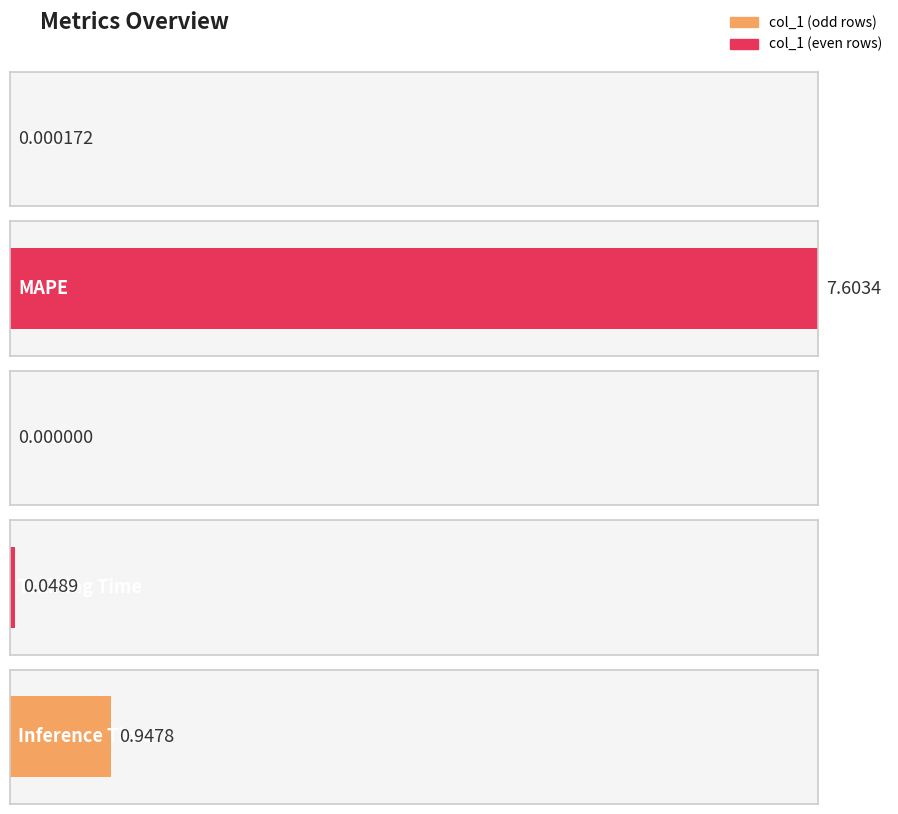

At which label is the value closest to 3?

Inference Time